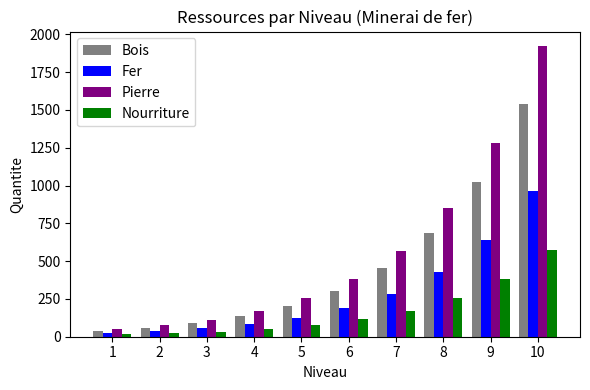

Which series has the widest spread of values?

Pierre